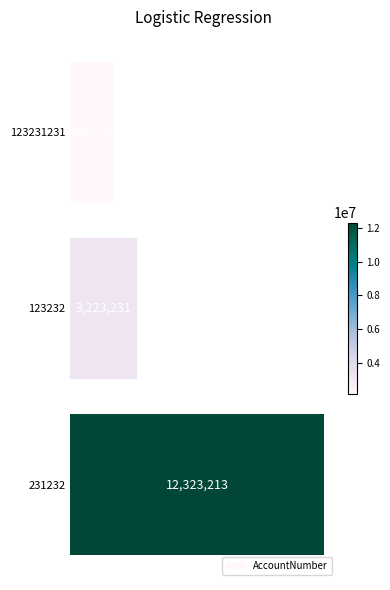

What is the sum of all values?

17679657